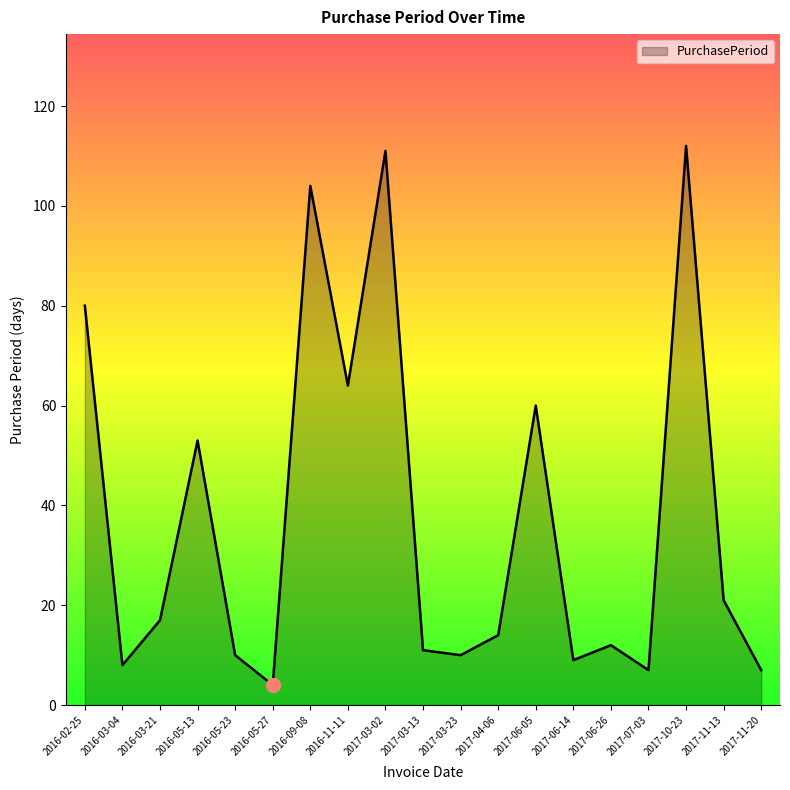

Where is the first local minimum?

2016-03-04